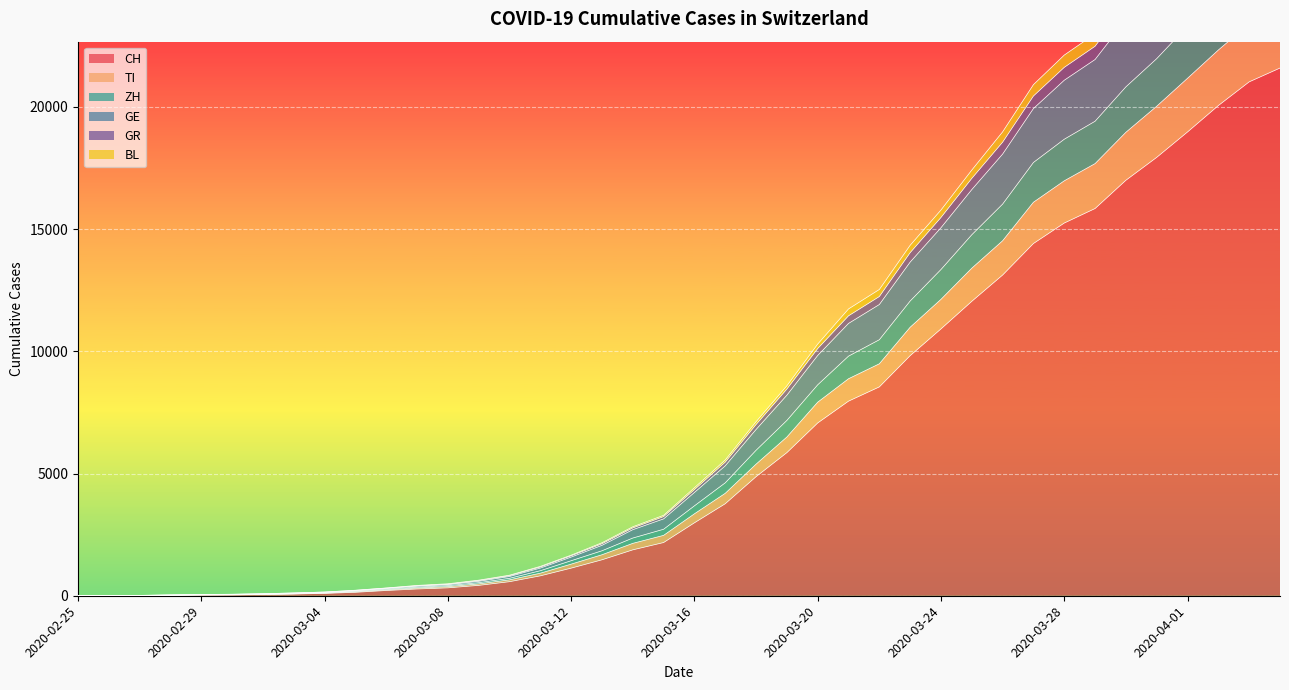

The value of ZH at 2020-02-25 is 18382. True or false?

False